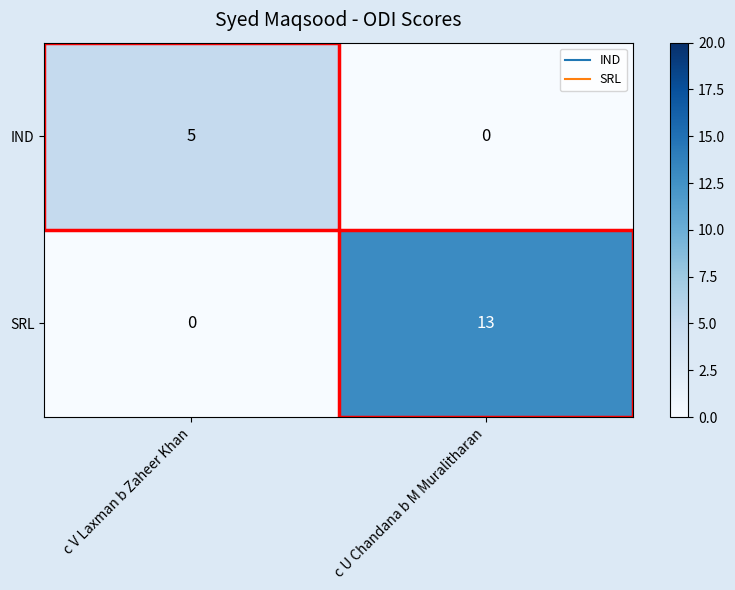

Is it true that SRL equals -4 at c V Laxman b Zaheer Khan?

False